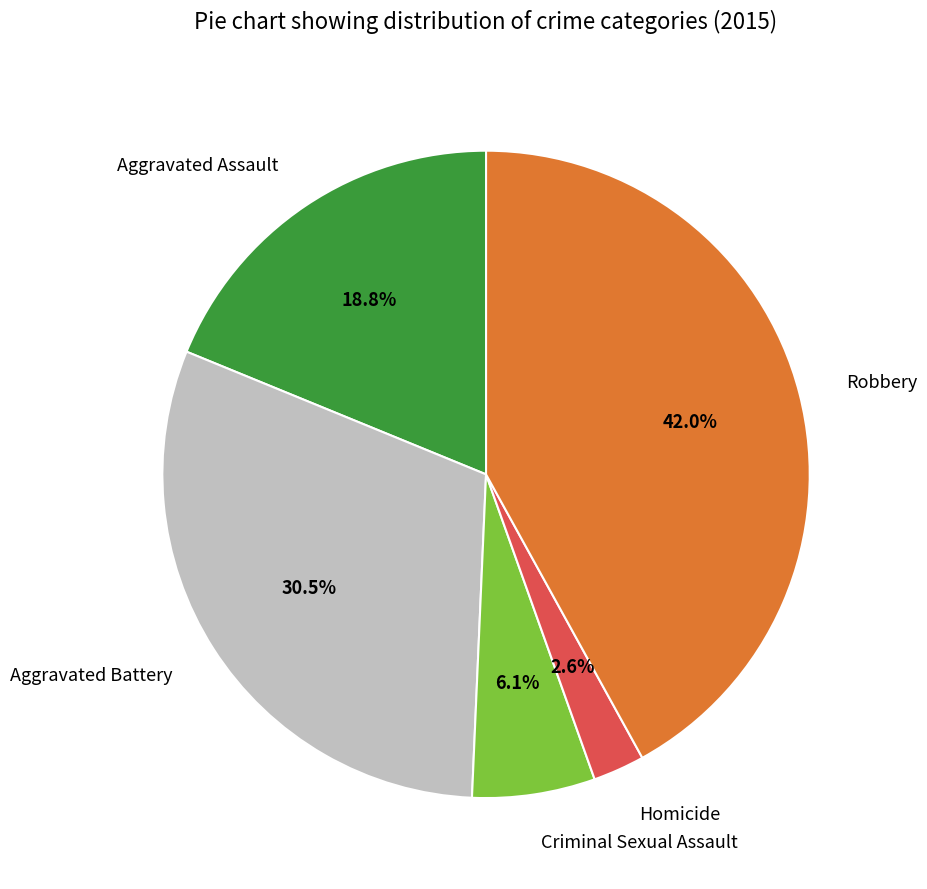

To the nearest percent, what is the average slice percentage?

20%